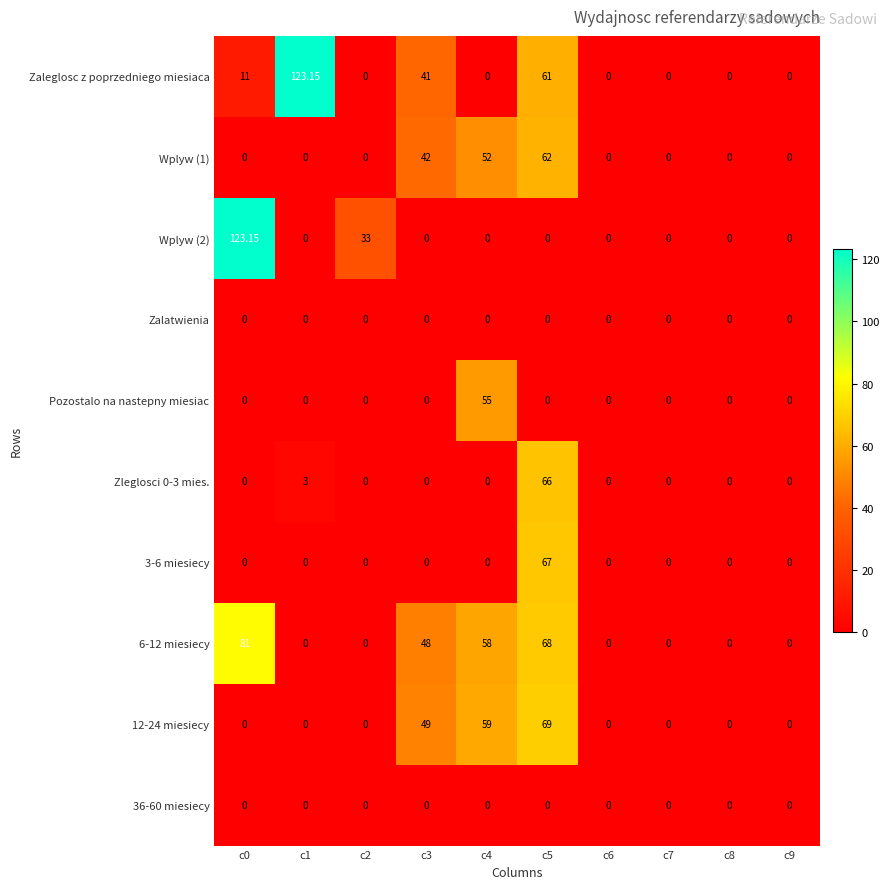

Which series changed the most between c6 and c7?

Zaleglosc z poprzedniego miesiaca